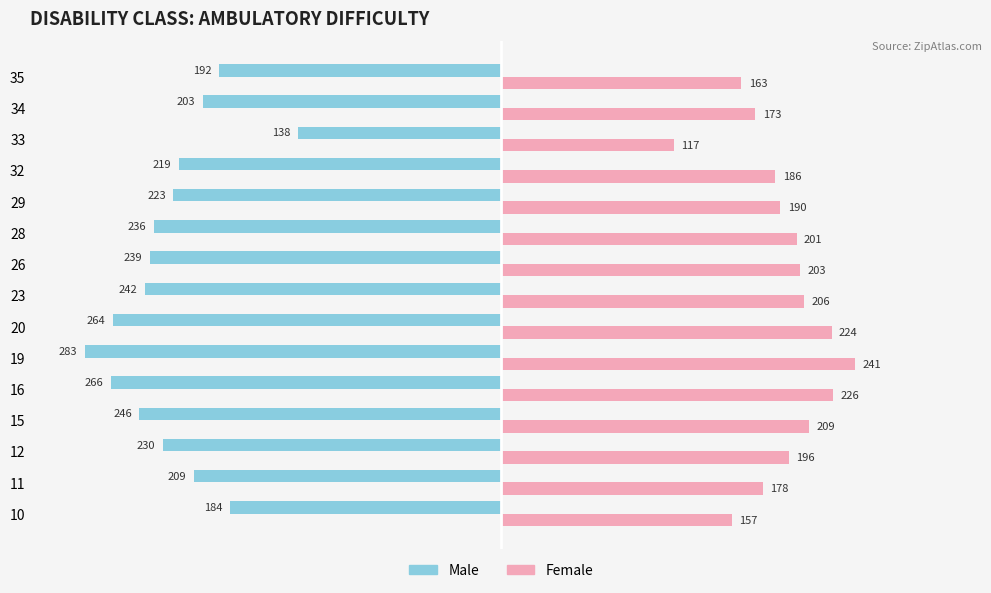

List the labels in order of Male value, smallest first.

19, 16, 20, 15, 23, 26, 28, 12, 29, 32, 11, 34, 35, 10, 33